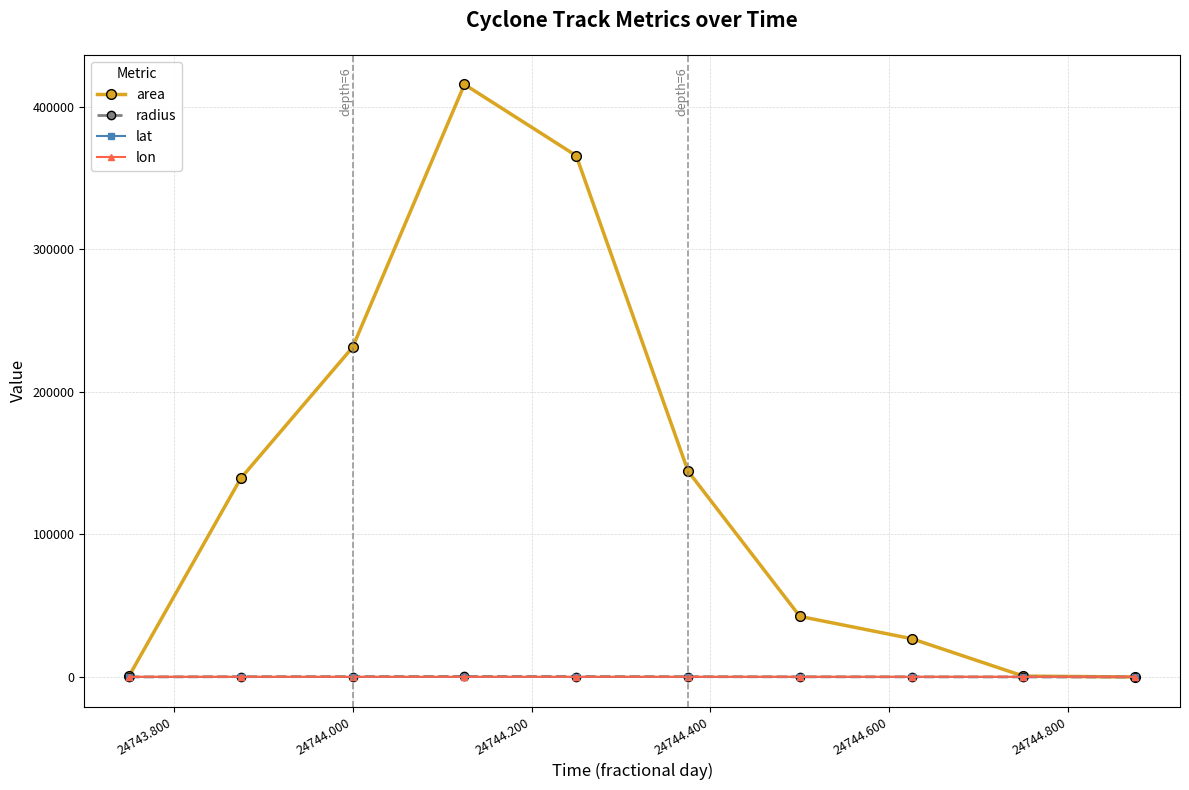

True or false: area has more than 0 interior local peaks.

True